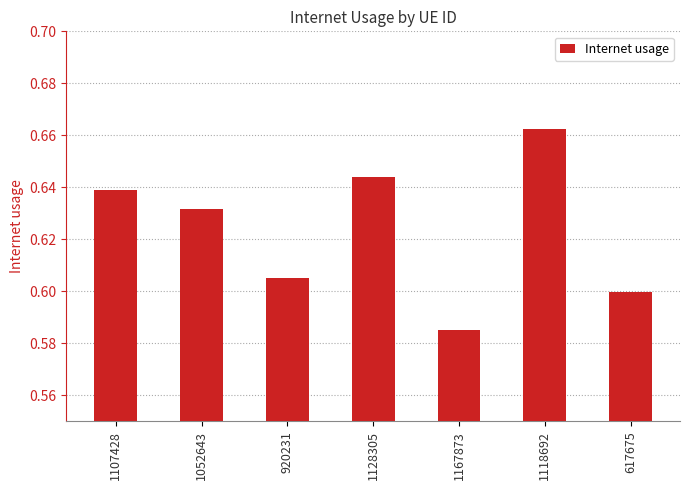

True or false: the data shows 1.1 at 1107428.

False